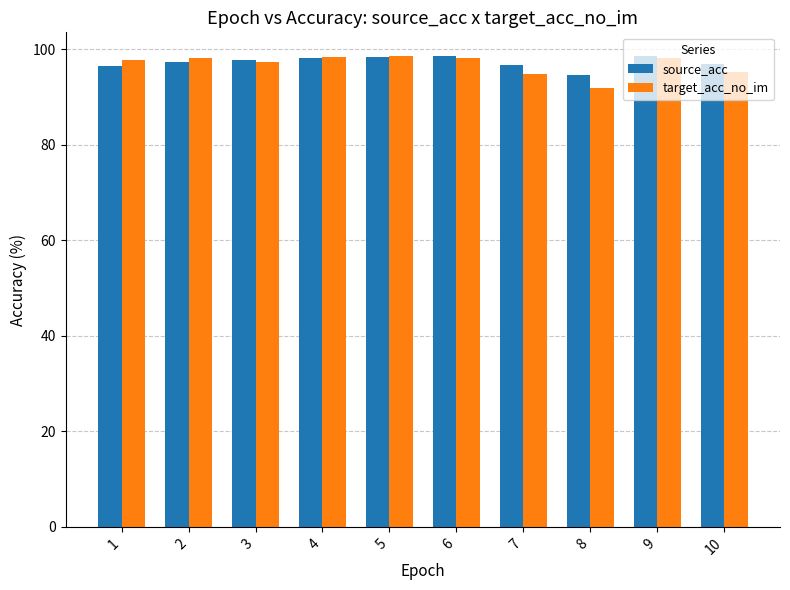

The value of source_acc at 5 is 49.9. True or false?

False